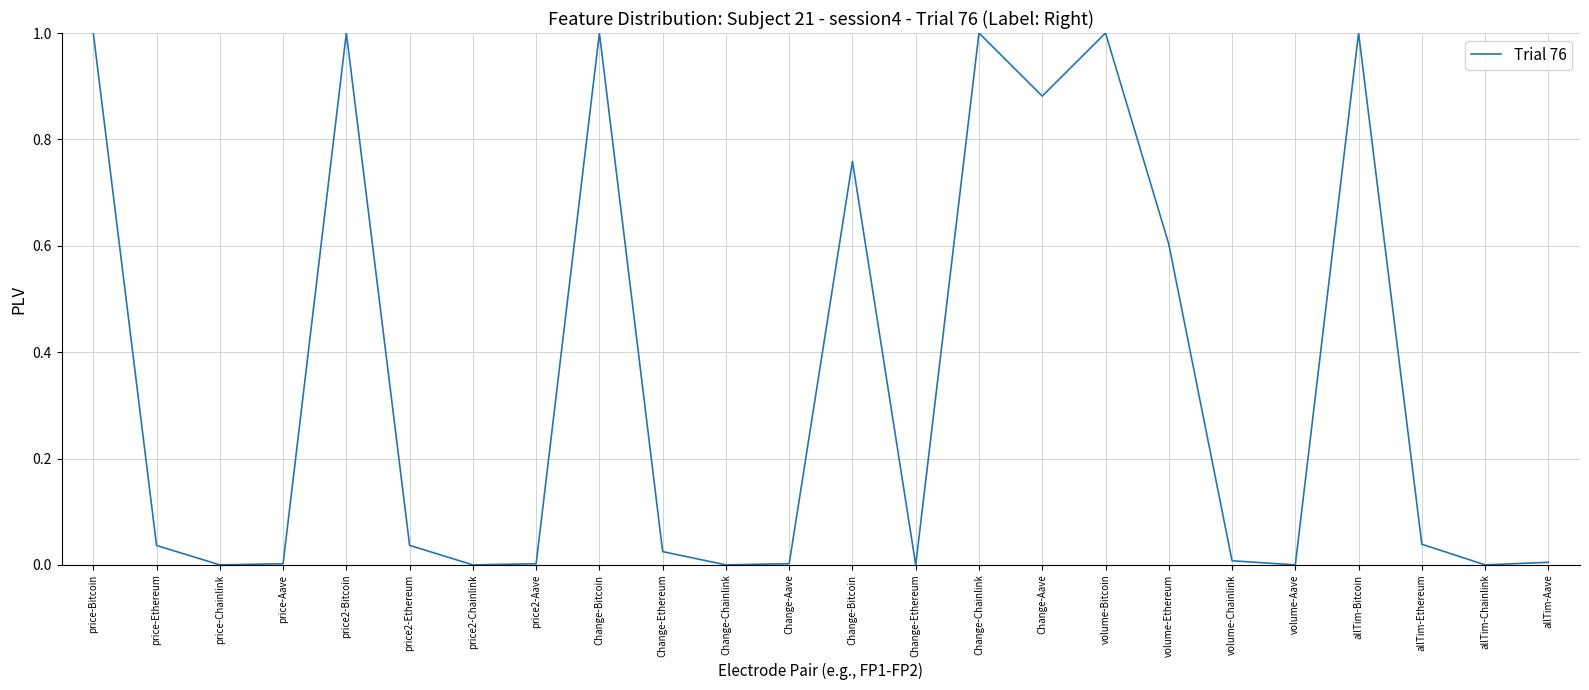

How many points are lower than both their immediate neighbors (excluding endpoints)?

7